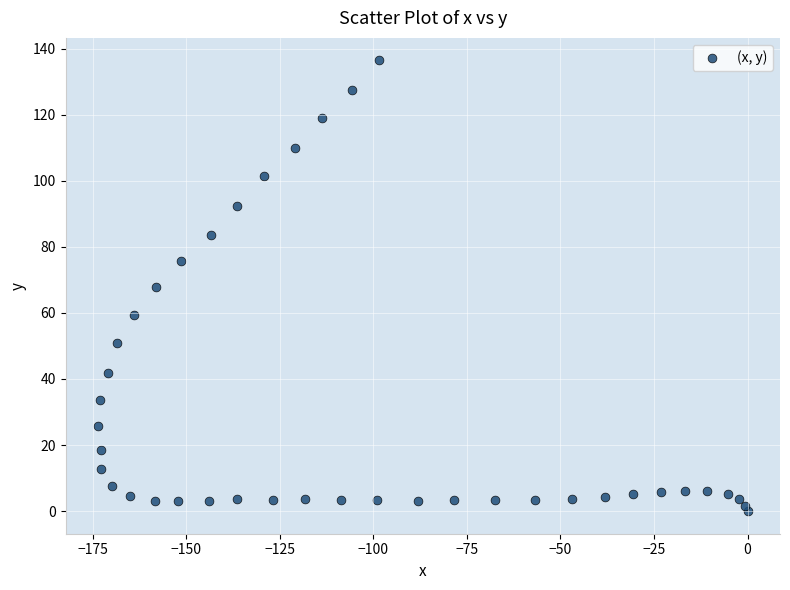

What is the range of Y values (max minus min)?

136.4